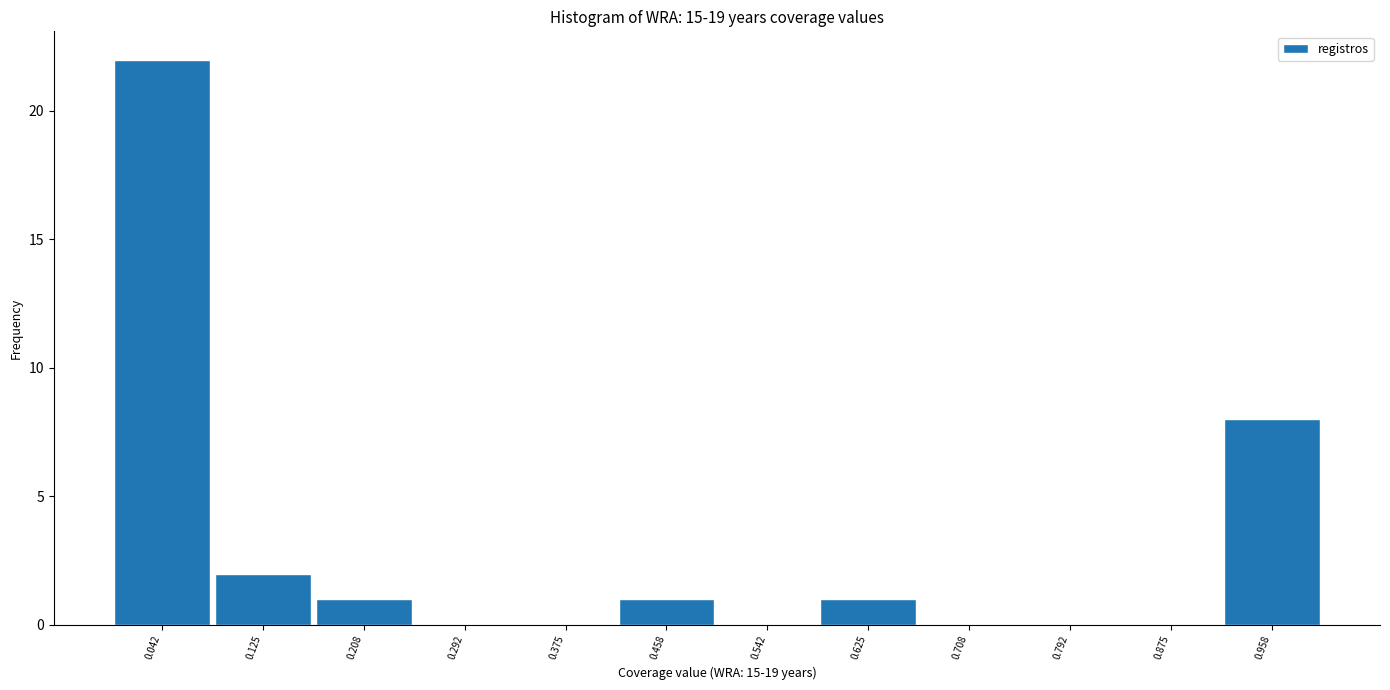

Reading left to right, list every bar in this chart as the range it spans on the x-axis followed by its height. Neither the bar edges nor the heights are printed on the chart, so give them approximately, as read against the axes.

0.00 to 0.08: 22
0.08 to 0.17: 2
0.17 to 0.25: 1
0.25 to 0.33: 0
0.33 to 0.42: 0
0.42 to 0.50: 1
0.50 to 0.58: 0
0.58 to 0.67: 1
0.67 to 0.75: 0
0.75 to 0.83: 0
0.83 to 0.92: 0
0.92 to 1.00: 8